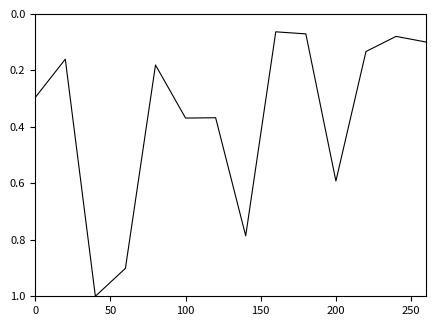

What is the maximum value shown in the chart?

1.0